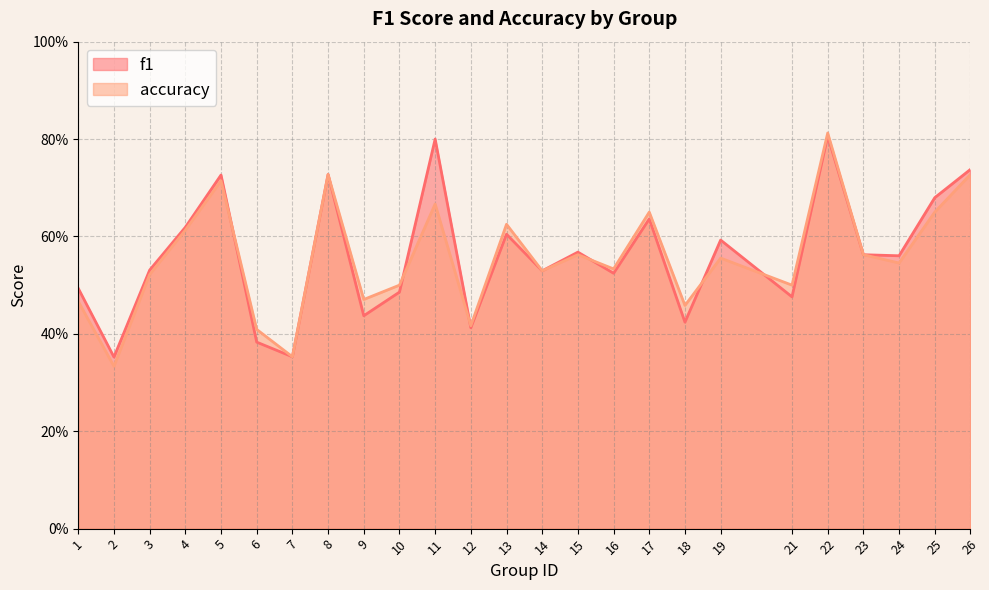

Which category has the lowest value in the accuracy series?

2